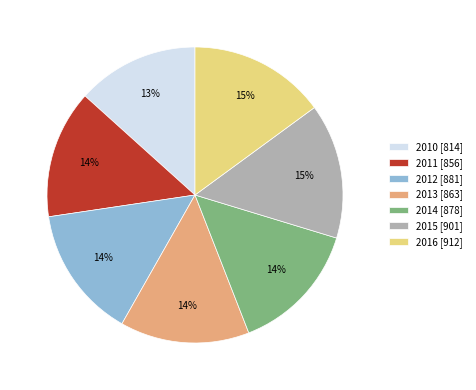

Is there a majority slice in this chart?

No